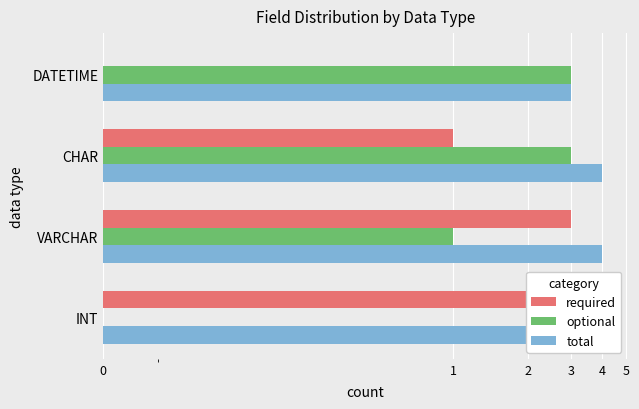

What is the sum of all optional values?

7